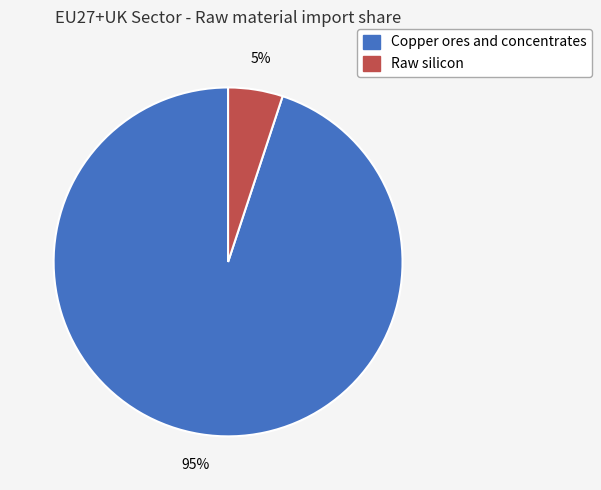

Does any single category account for the majority?

Yes